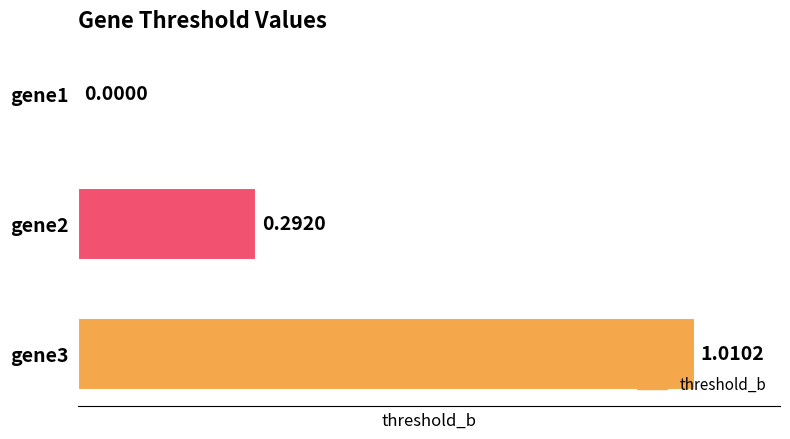

What is the sum of all values?

1.3